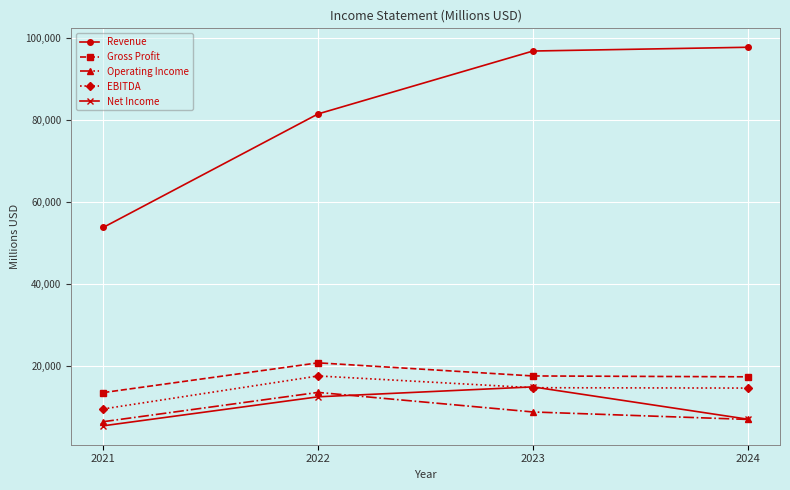

True or false: Revenue and Operating Income intersect in this chart.

False